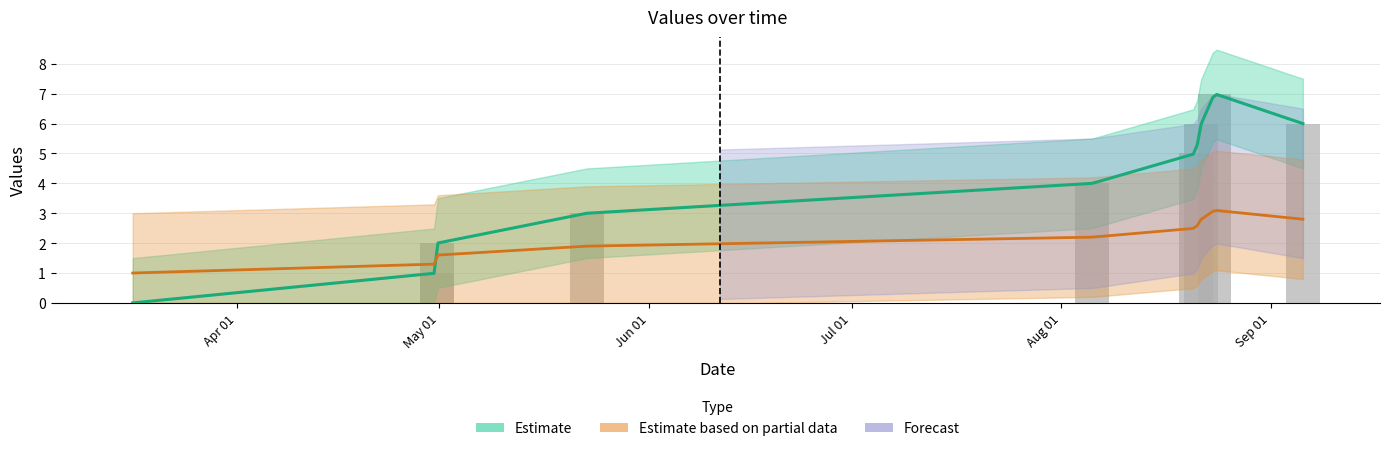

True or false: the data shows 0 at 1556637365.

False